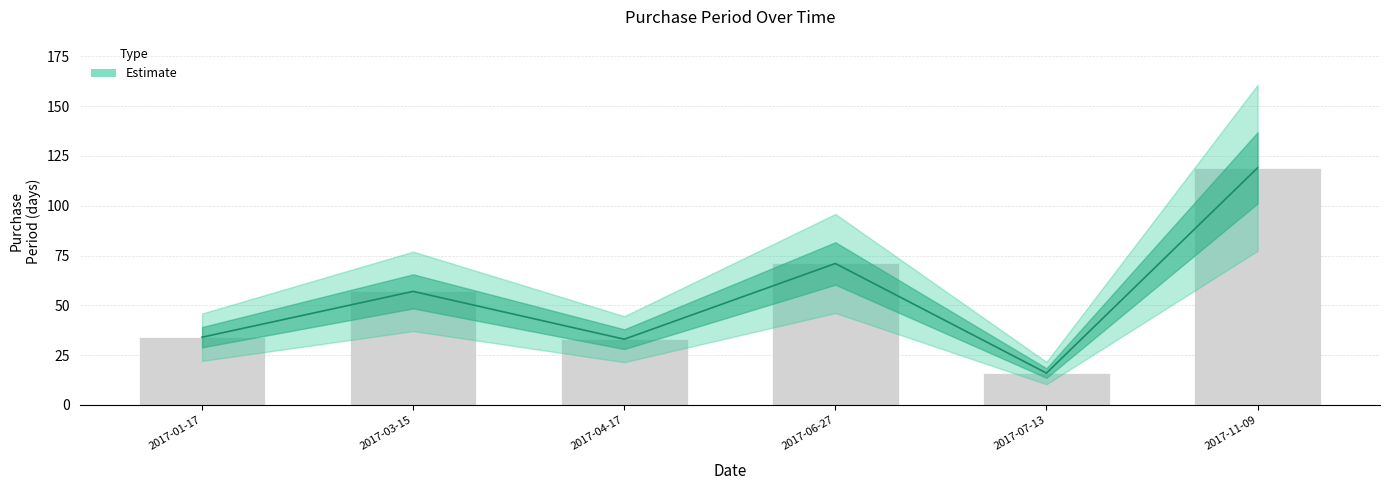

What is the ratio of the value at 2017-11-09 to the value at 2017-03-15?

2.1